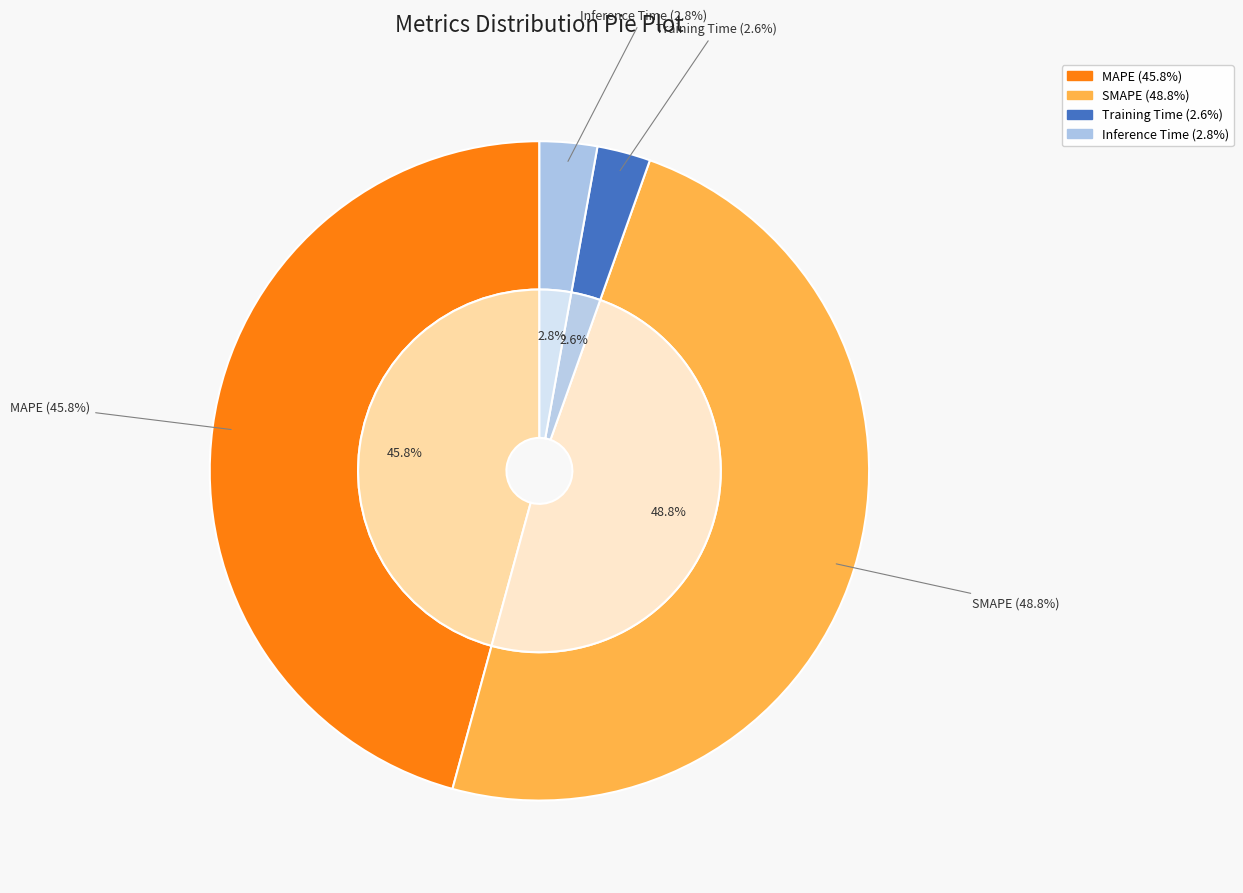

Is there a majority slice in this chart?

No